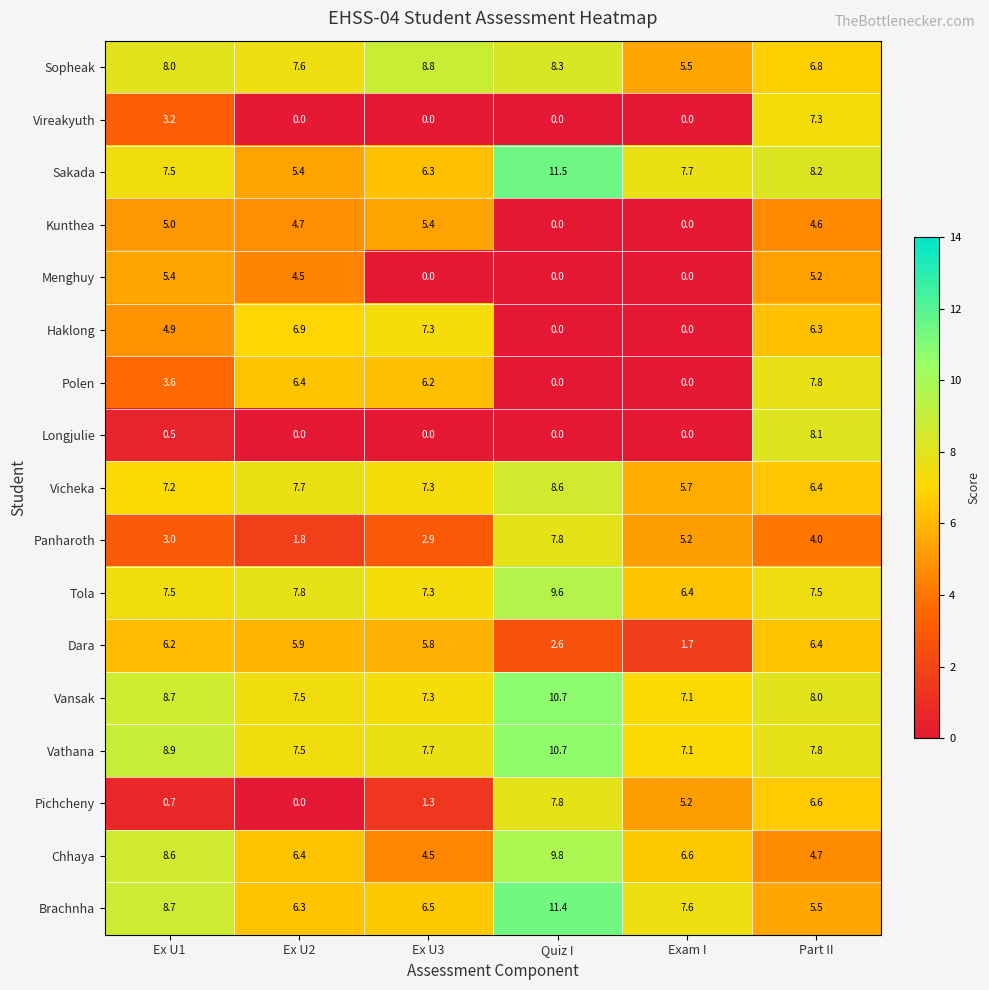

What is the difference between the Vireakyuth values at Ex U2 and Ex U1?

3.2